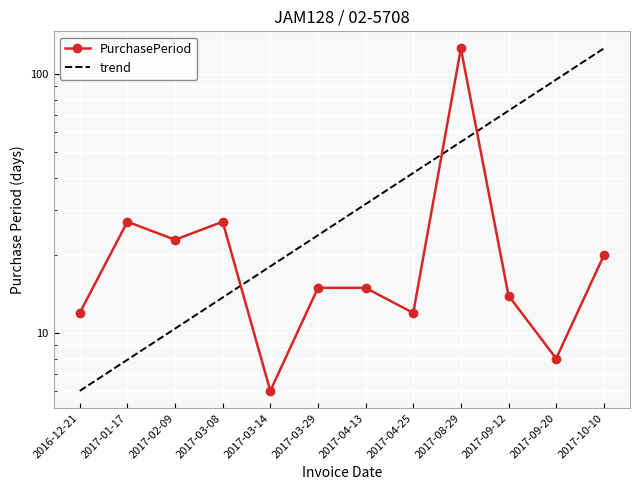

What is the difference between the maximum and minimum values?

120